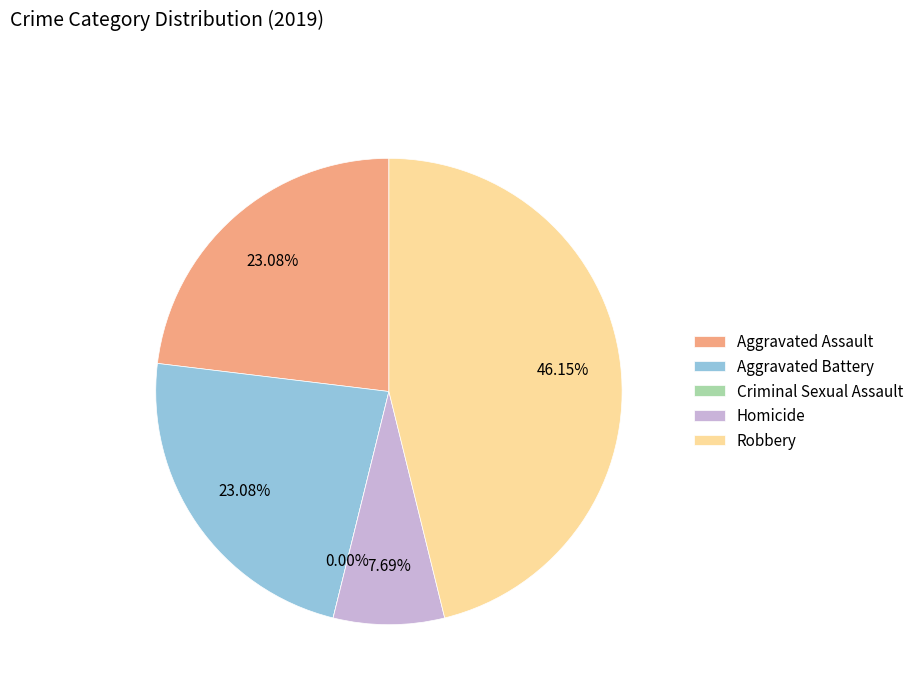

True or false: Criminal Sexual Assault accounts for 0% of the total.

True